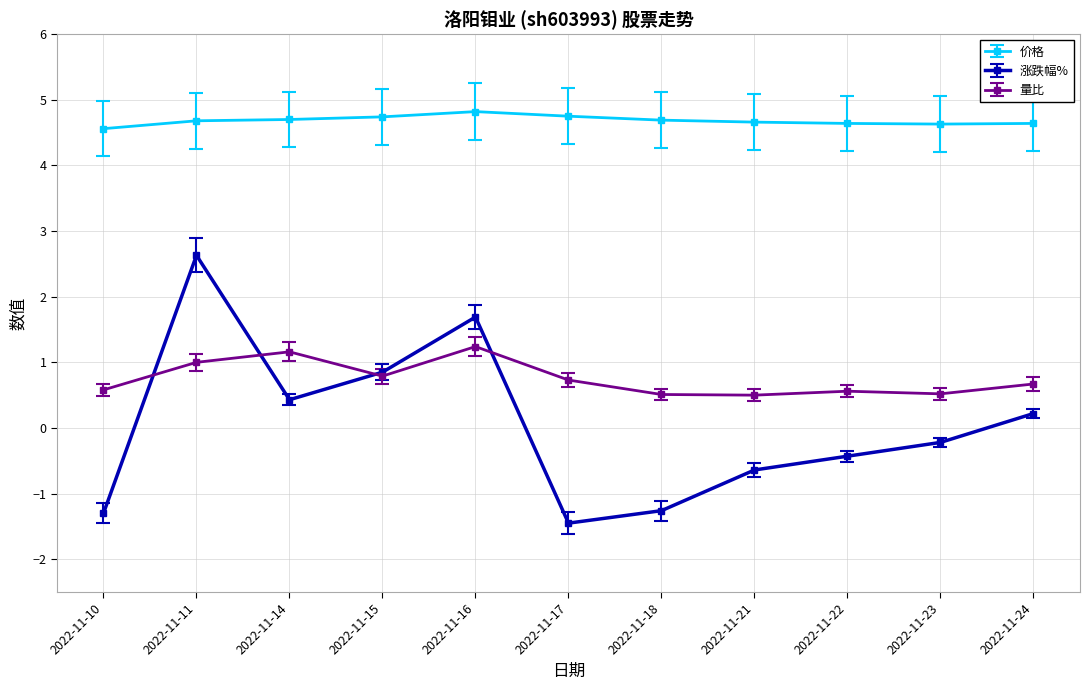

Rank the series by their maximum value, from highest to lowest.

价格, 涨跌幅%, 量比